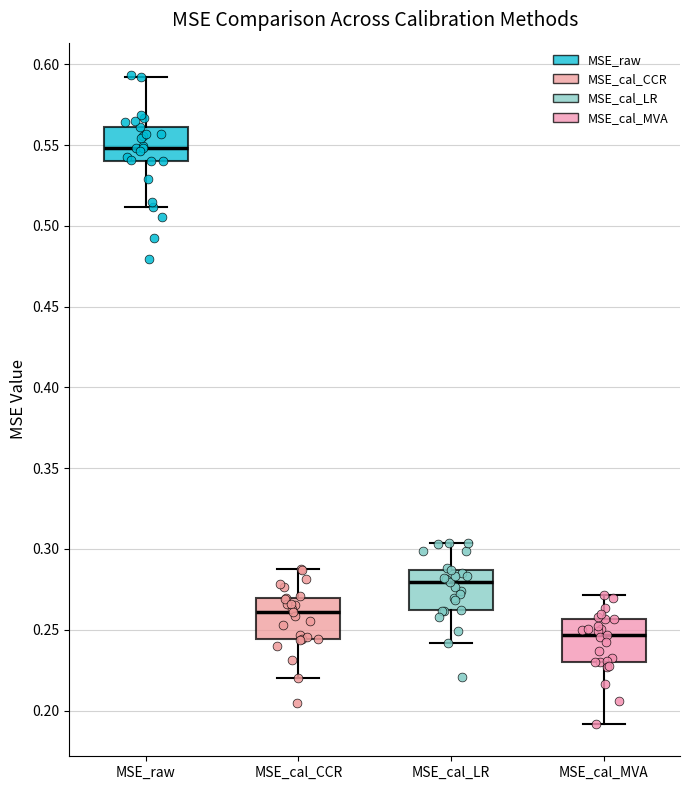

Reading left to right, read every box against the y-axis: the position of its median line, the range the box covers, and the ends of its whiskers. The values are not printed on the chart, so give them approximately, as read against the axis.

MSE_raw: median 0.550, box 0.540 to 0.560, whiskers 0.510 to 0.590
MSE_cal_CCR: median 0.260, box 0.245 to 0.270, whiskers 0.220 to 0.290
MSE_cal_LR: median 0.280, box 0.260 to 0.285, whiskers 0.240 to 0.305
MSE_cal_MVA: median 0.245, box 0.230 to 0.255, whiskers 0.190 to 0.270